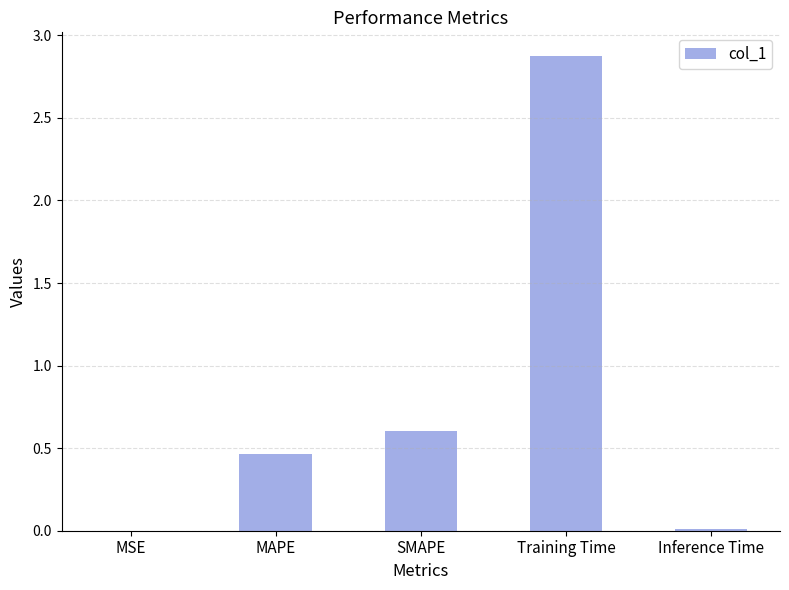

Read the value at Training Time.

2.9